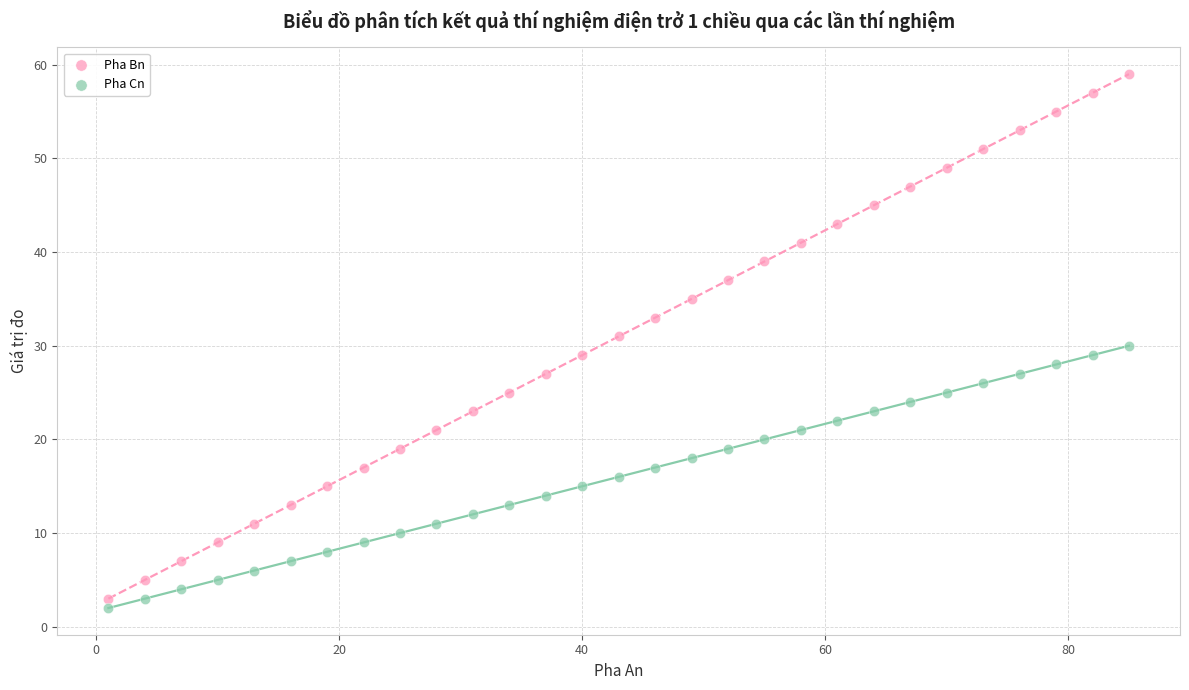

Which series has the largest Y range (max minus min)?

Pha Bn